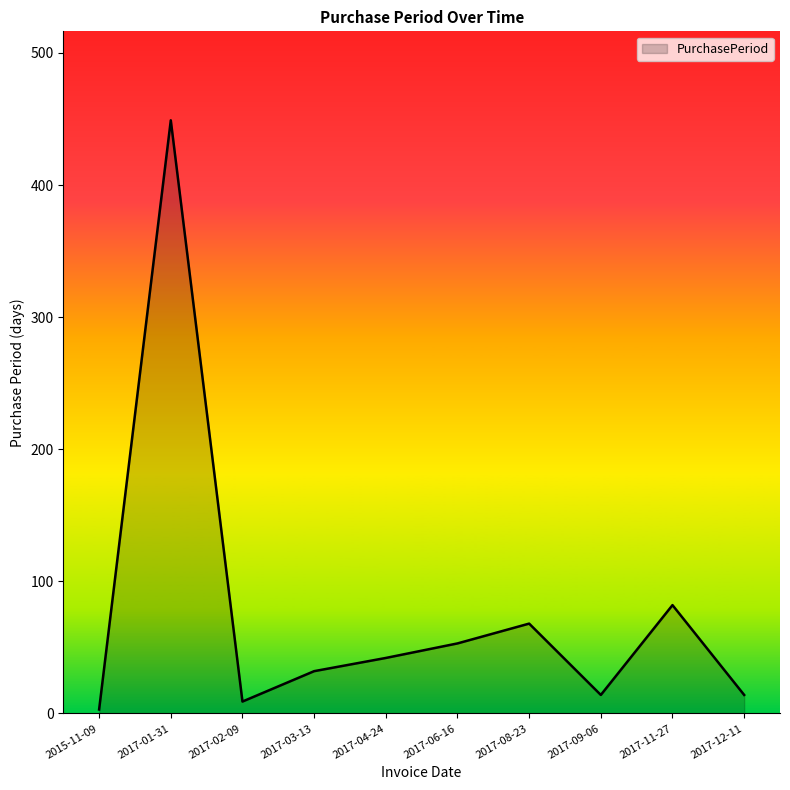

At which label does the data first exceed 42?

2017-01-31